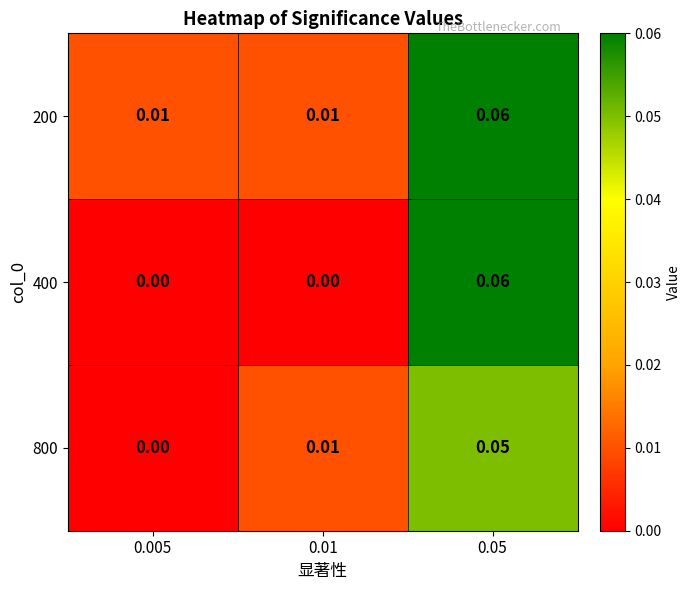

Is the value of 200 at 0.005 greater than the value of 400 at 0.005?

Yes